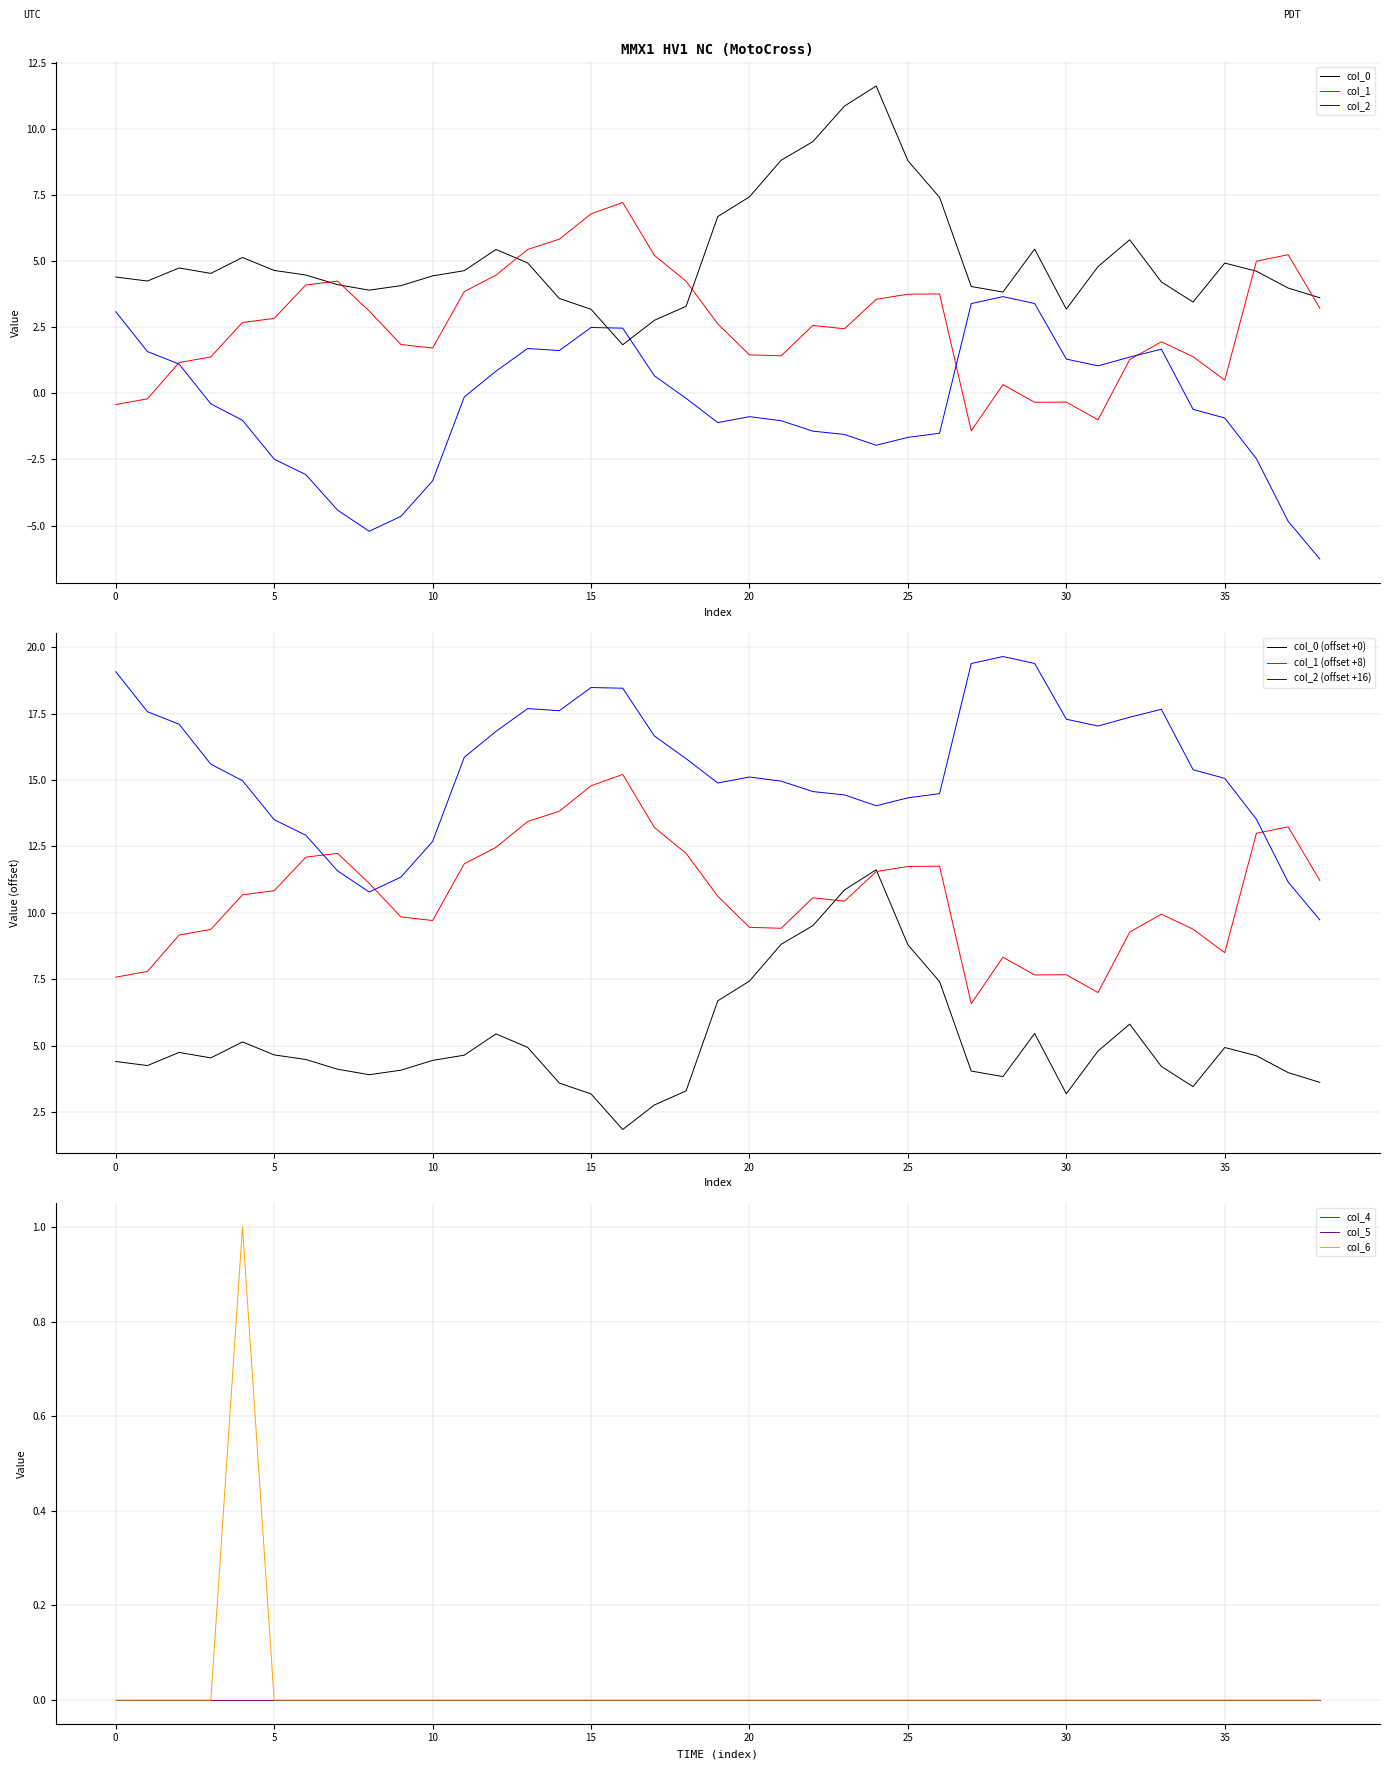

True or false: col_2 has more than 1 interior local peaks.

True